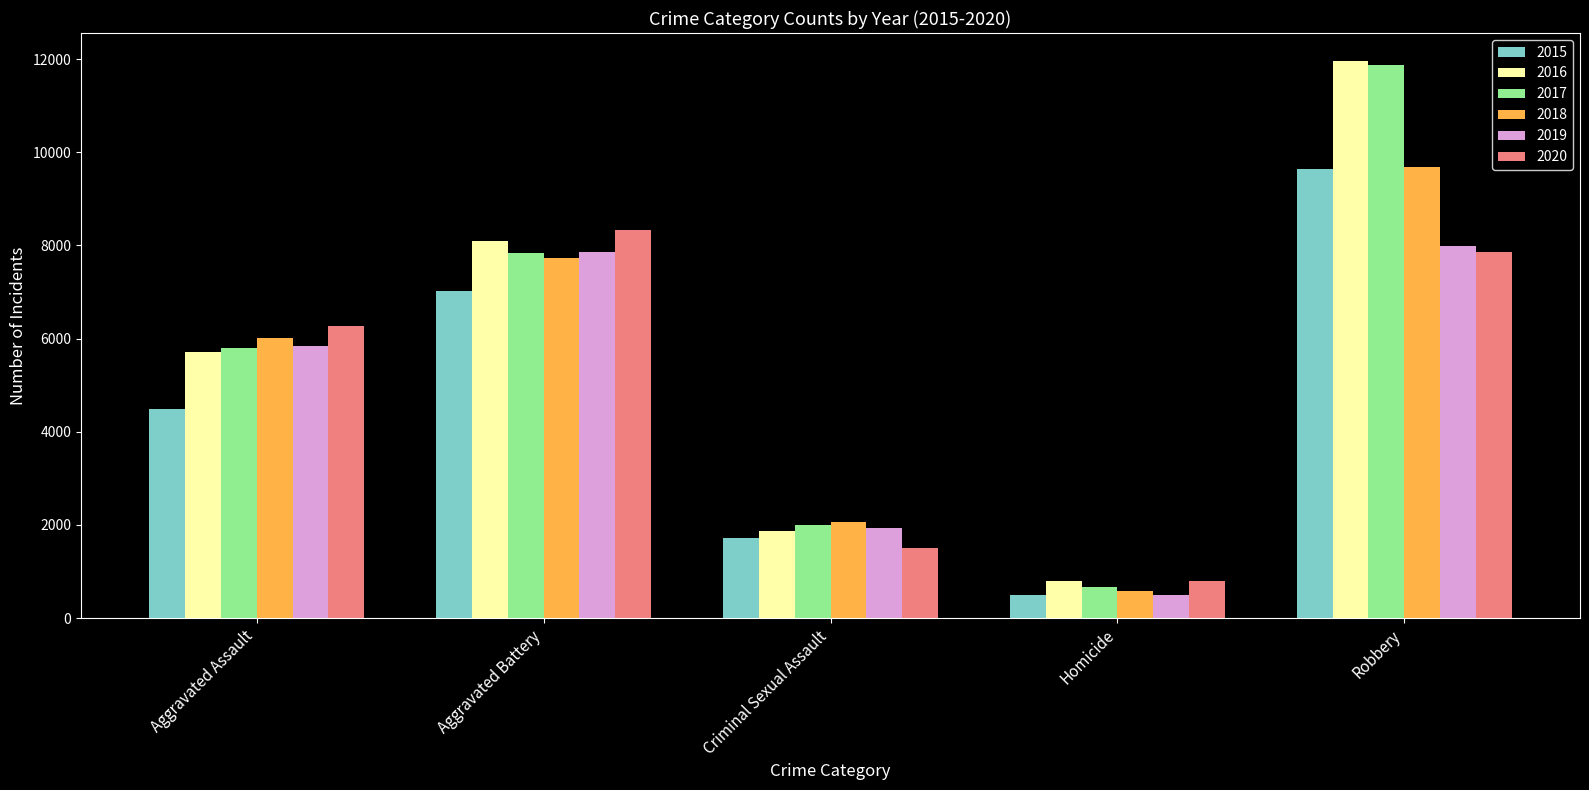

What is the label of the 4th bar from the left?

Homicide